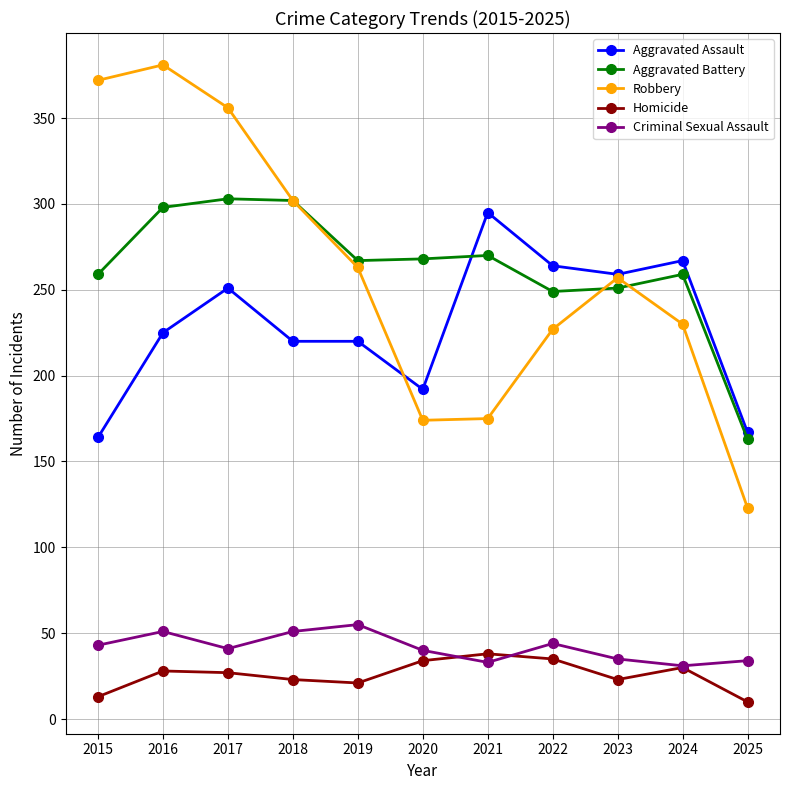

Is the value of Aggravated Battery at 2020 greater than the value of Aggravated Assault at 2021?

No